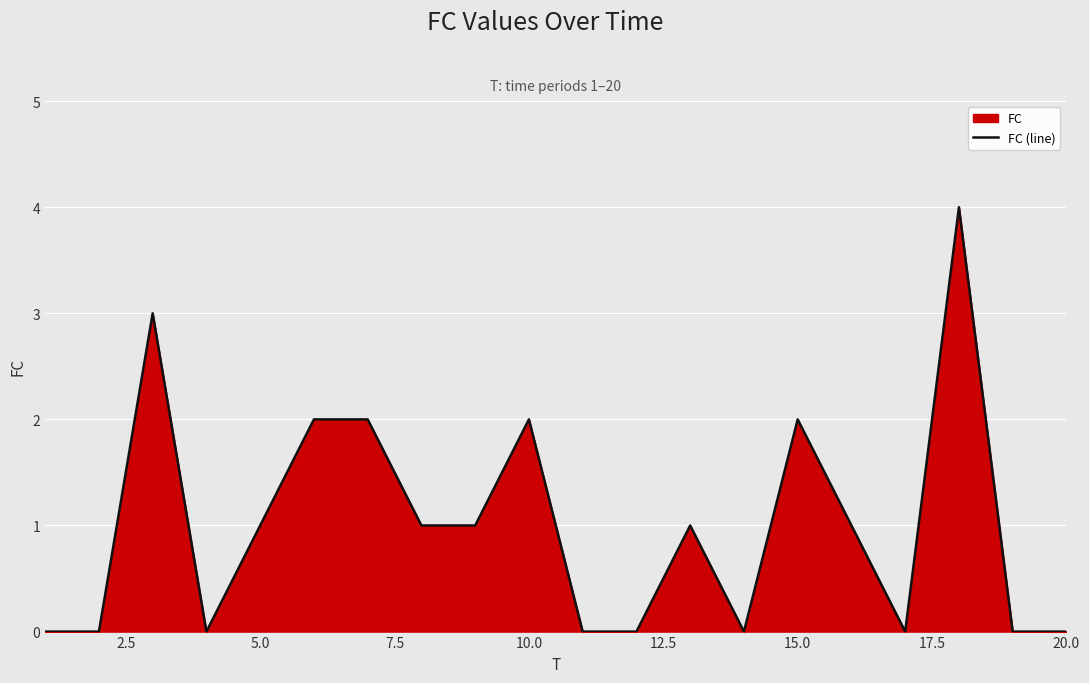

How many values are between 0 and 2?

18